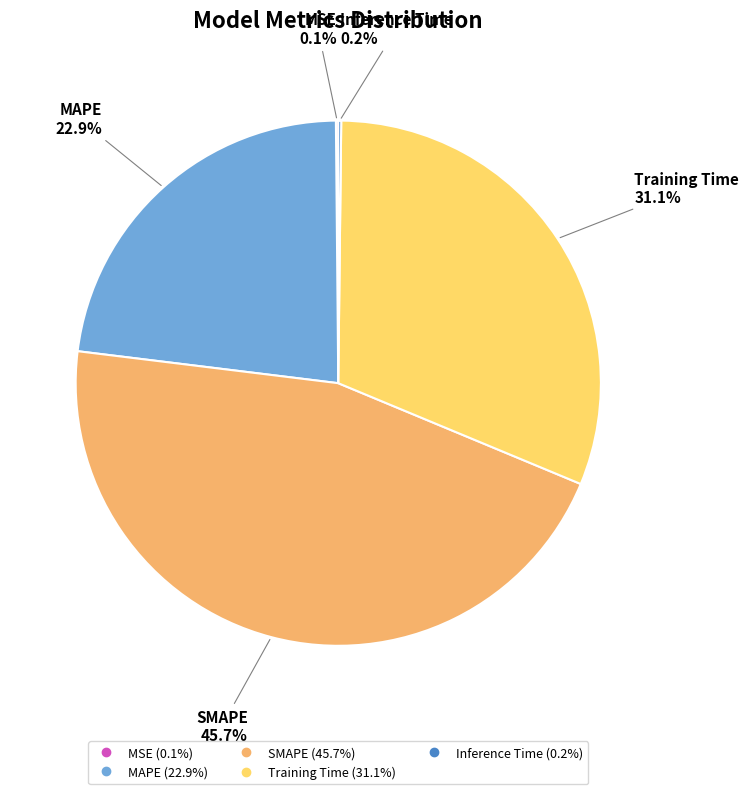

What percentage is the SMAPE slice, to the nearest percent?

46%